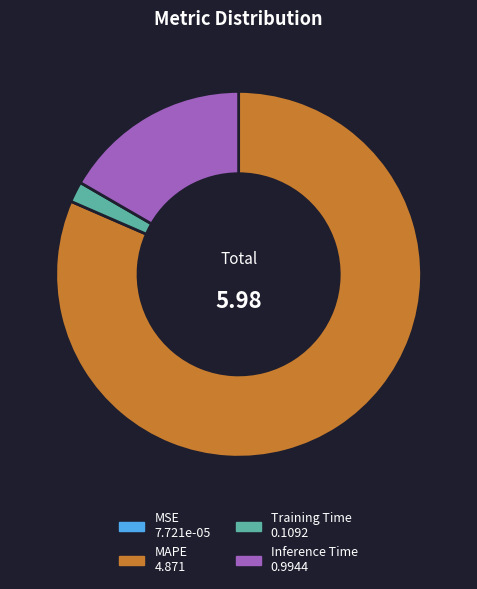

Which has a higher value, Training Time or MAPE?

MAPE